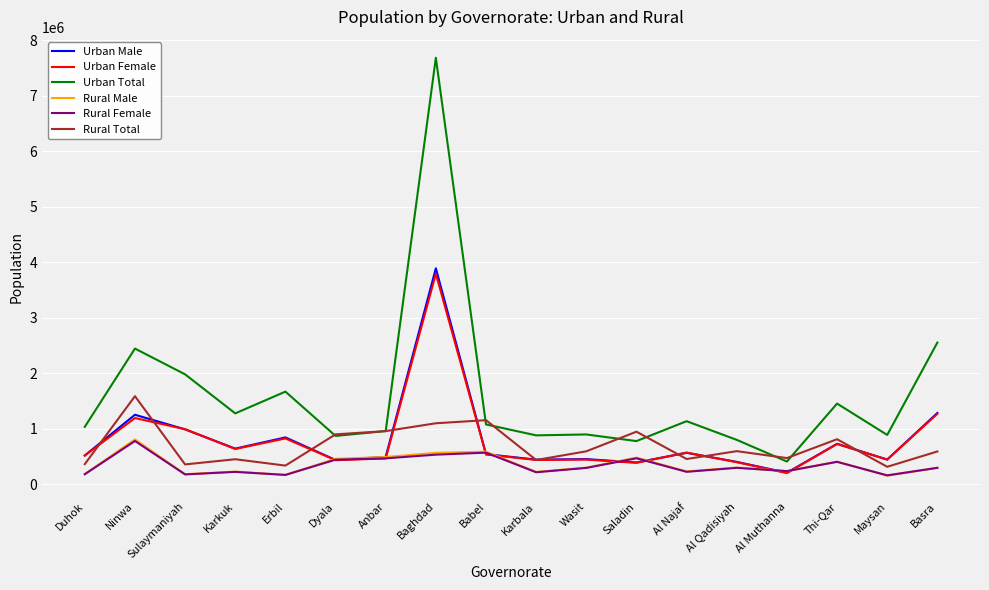

What is the average value of the Rural Total series?

689525